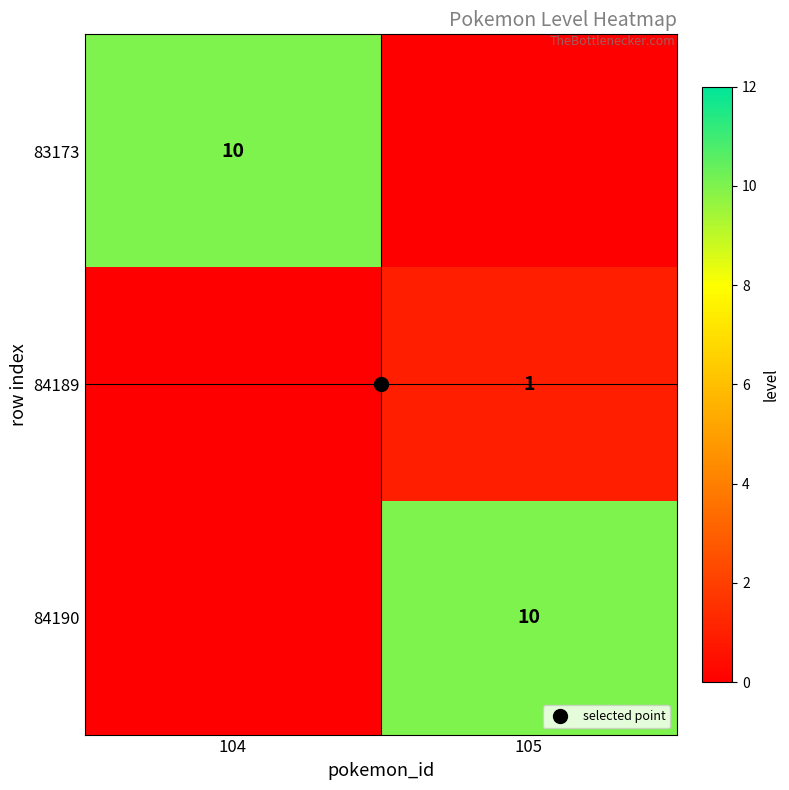

How many categories are shown in the chart?

2